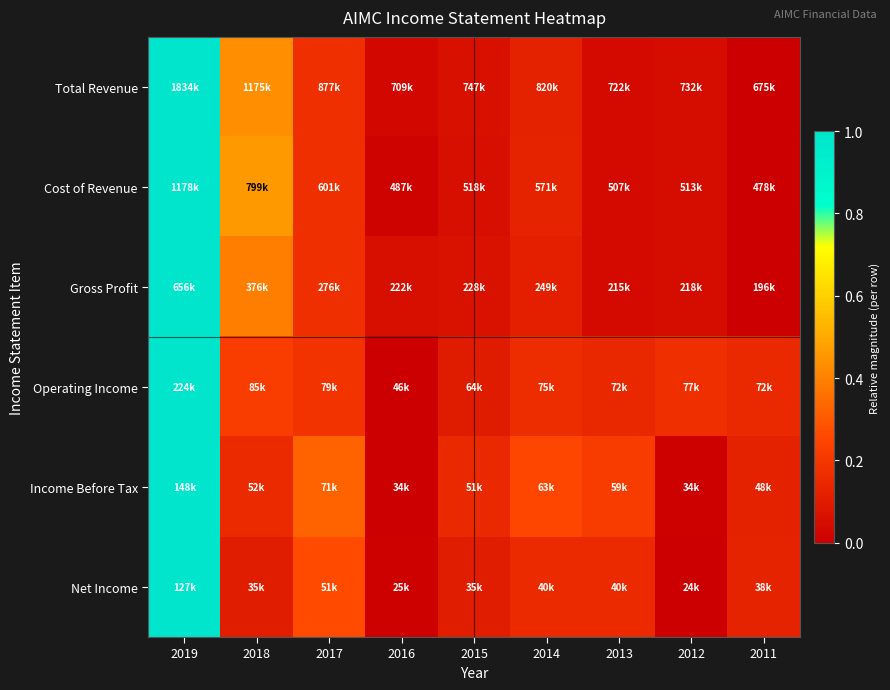

Between 2017 and 2012, which is larger?

2017